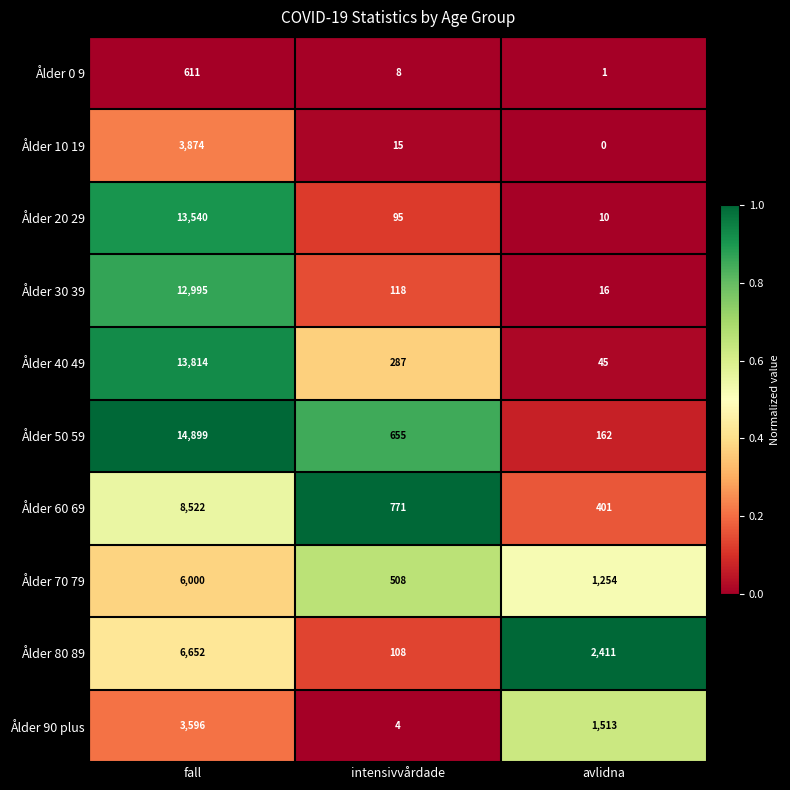

List the series in order of their peak value, lowest first.

Ålder 0 9, Ålder 90 plus, Ålder 10 19, Ålder 70 79, Ålder 80 89, Ålder 60 69, Ålder 30 39, Ålder 20 29, Ålder 40 49, Ålder 50 59